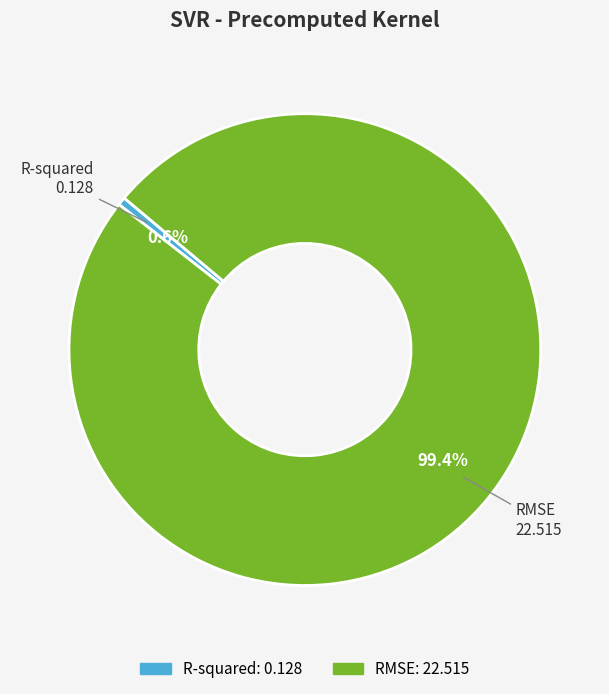

Rank the categories by value from lowest to highest.

R-squared, RMSE